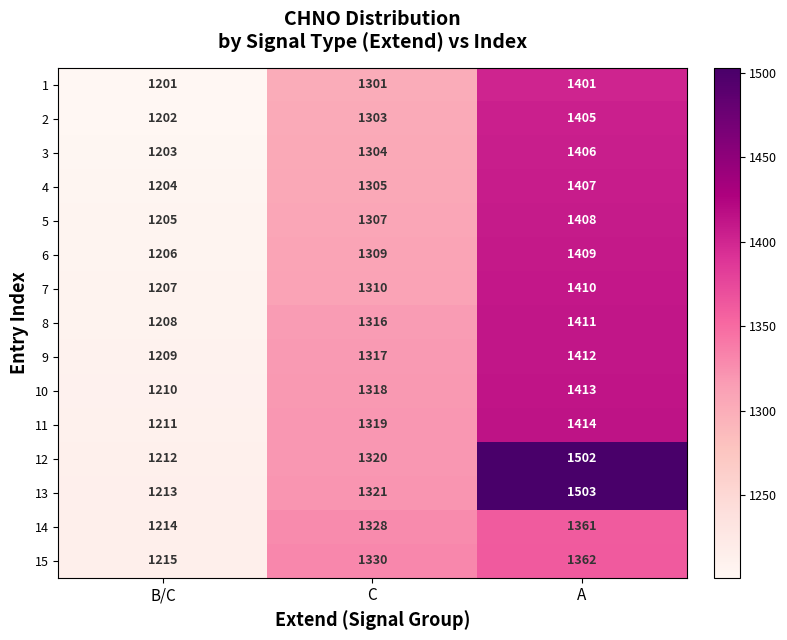

What is the total value across all series at A?

21224